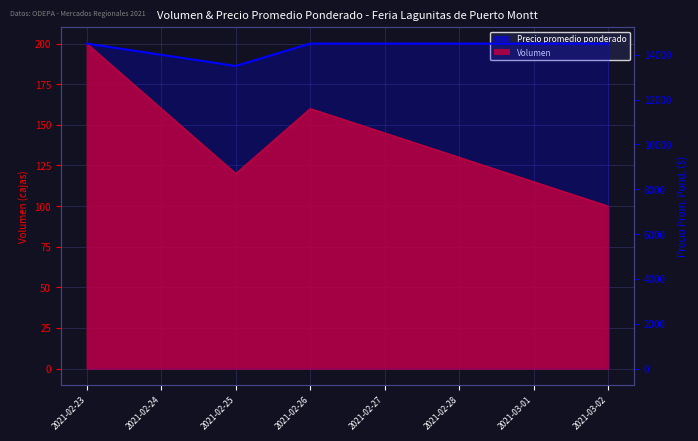

True or false: the data has more than 2 interior local peaks.

False